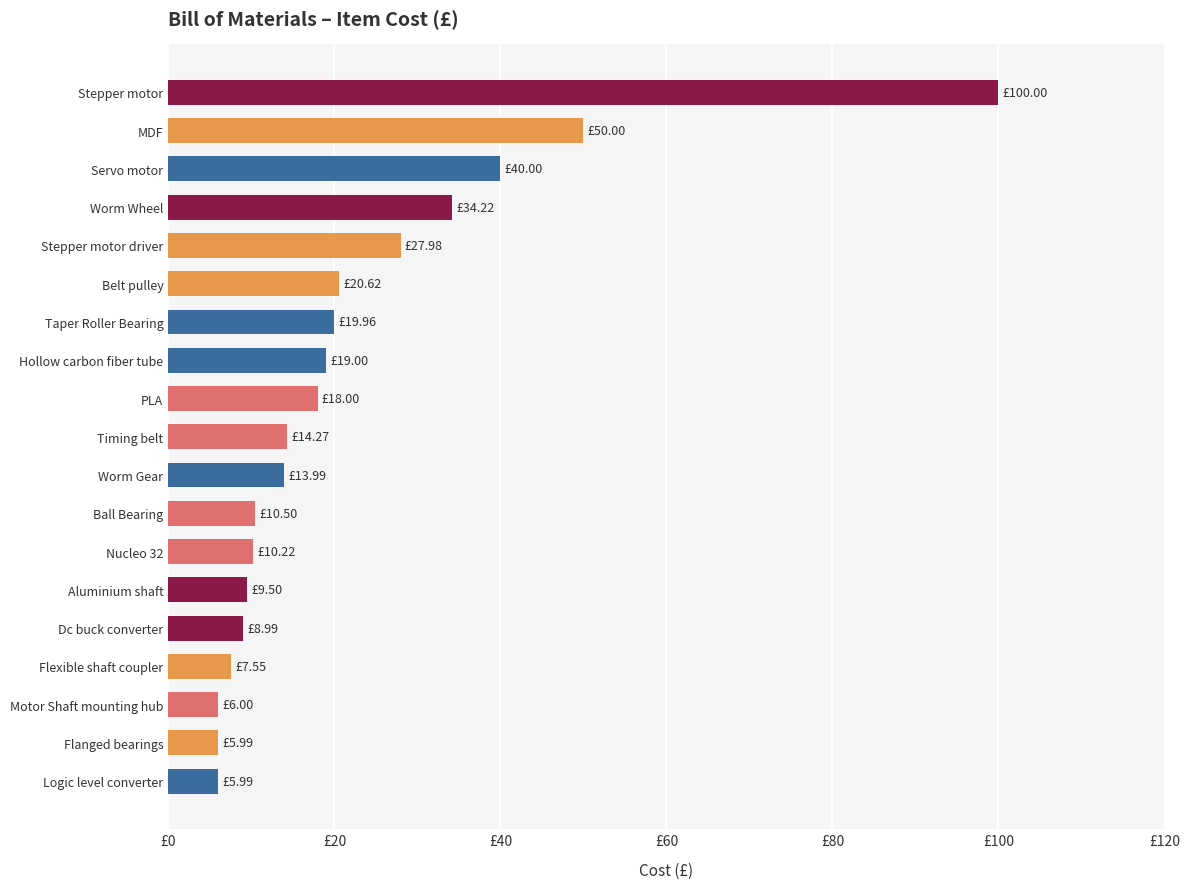

Does the chart contain any negative values?

No